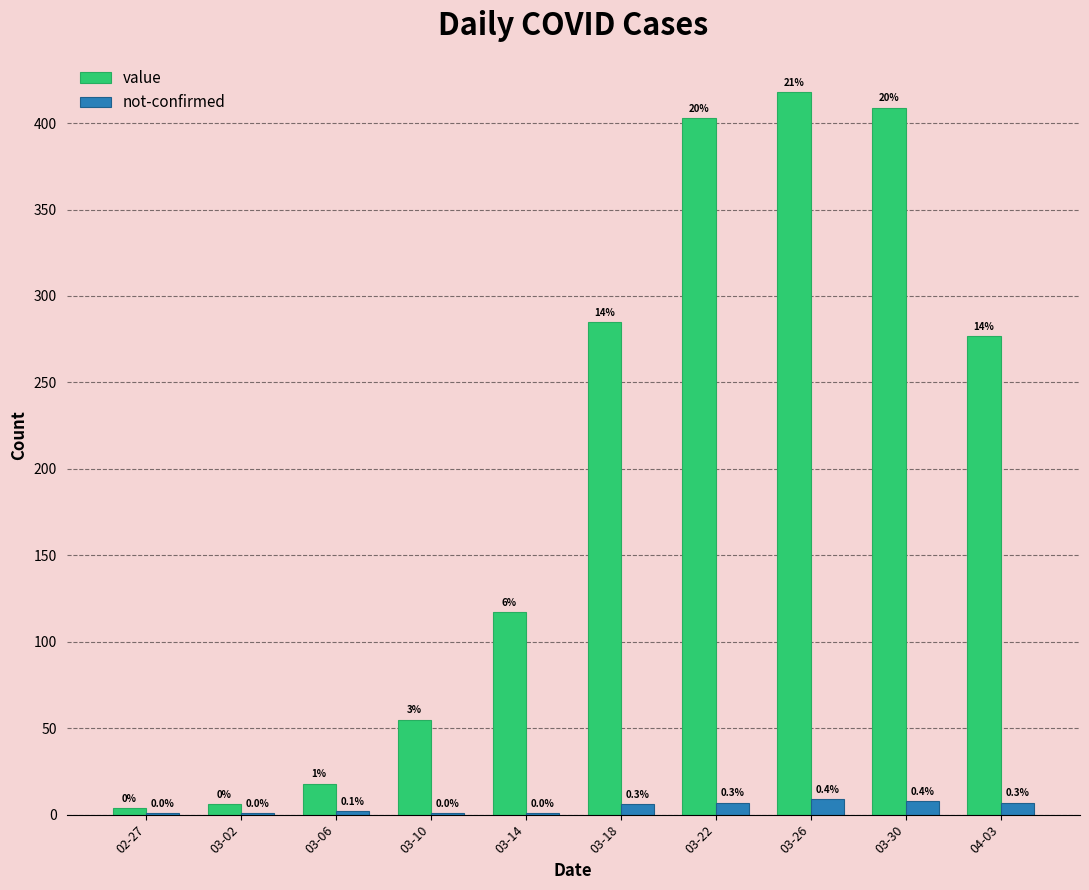

At which category is the sum across all series the highest?

03-26